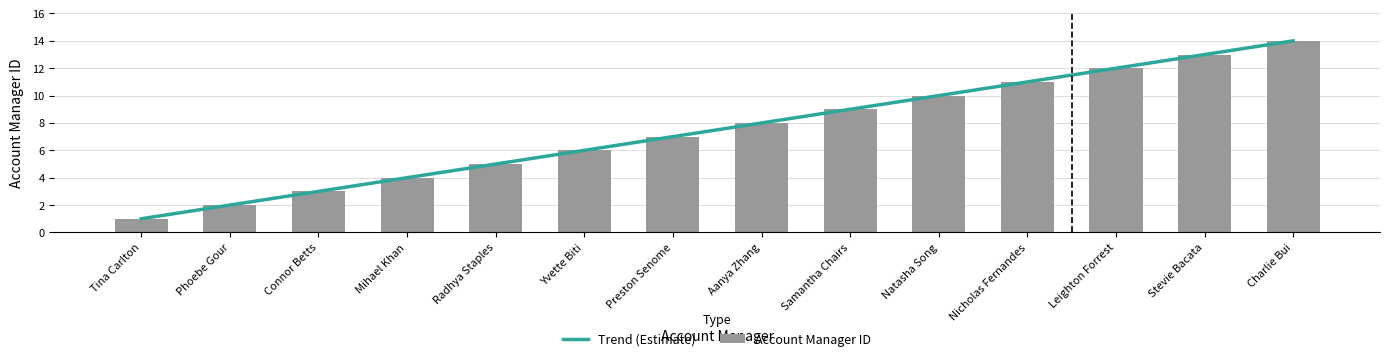

How many data points in Account Manager ID are above 8?

6